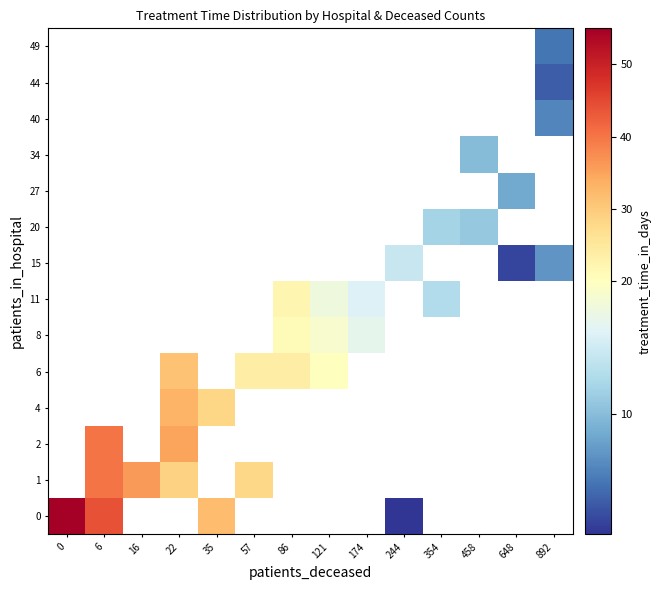

The value of 0 at 6 is 43.9. True or false?

True